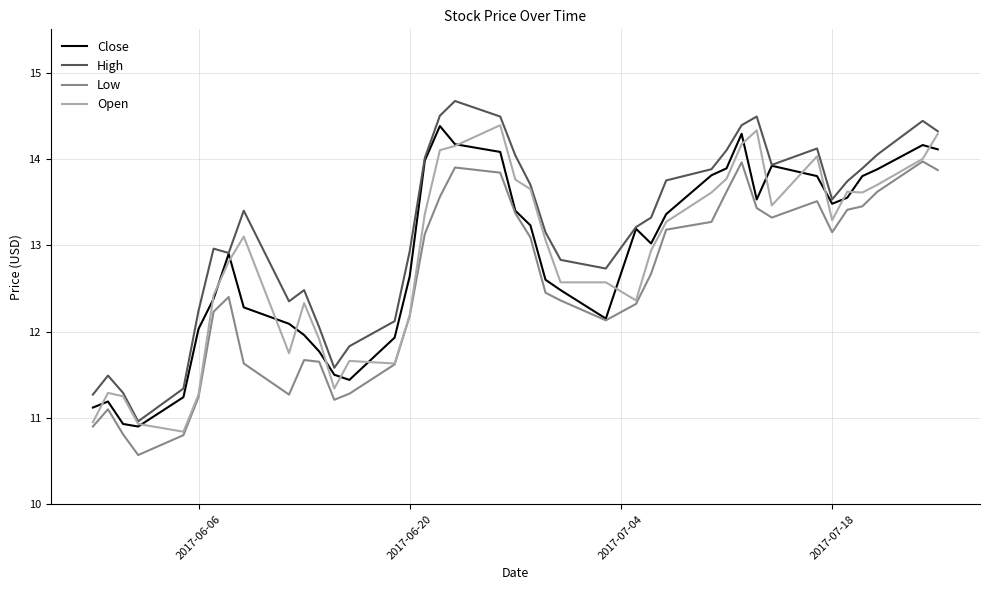

What is the maximum value shown in the chart?

14.7